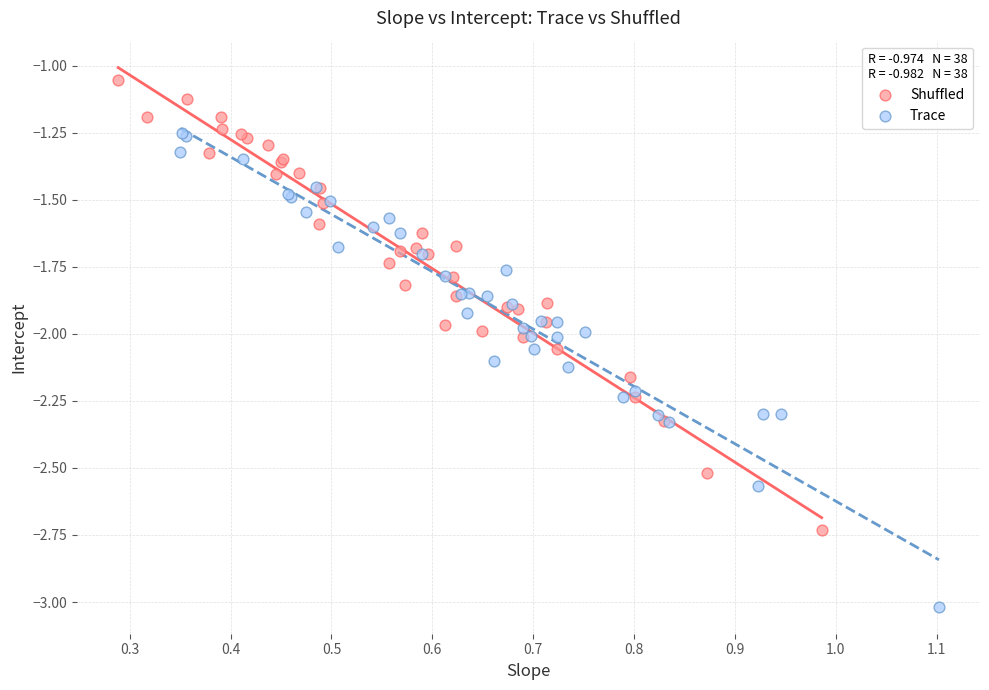

Which series contains the highest Y value?

Shuffled